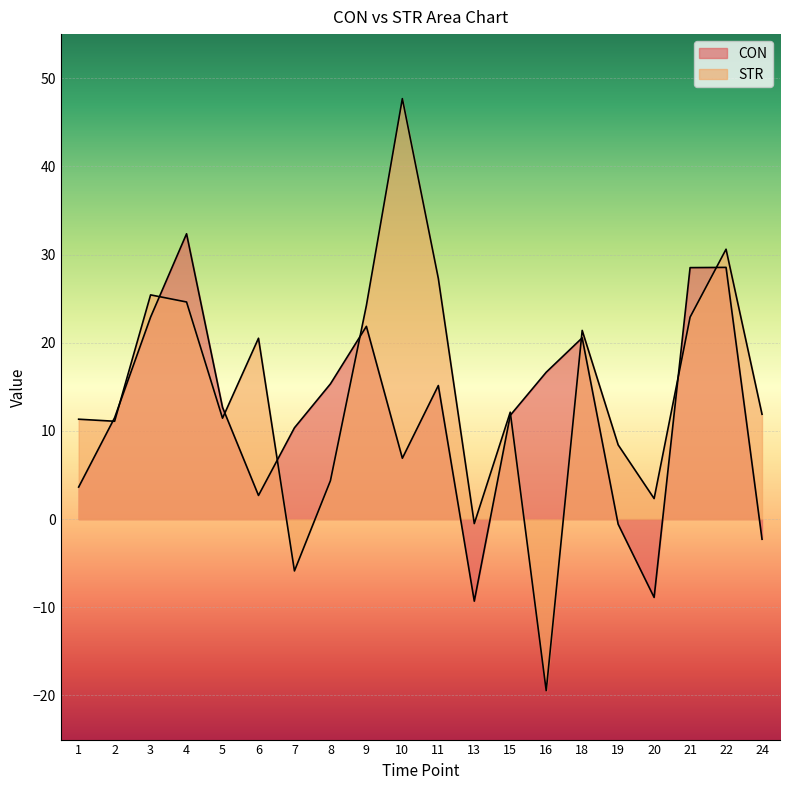

What is the difference between the maximum and second lowest values in the CON series?

41.2